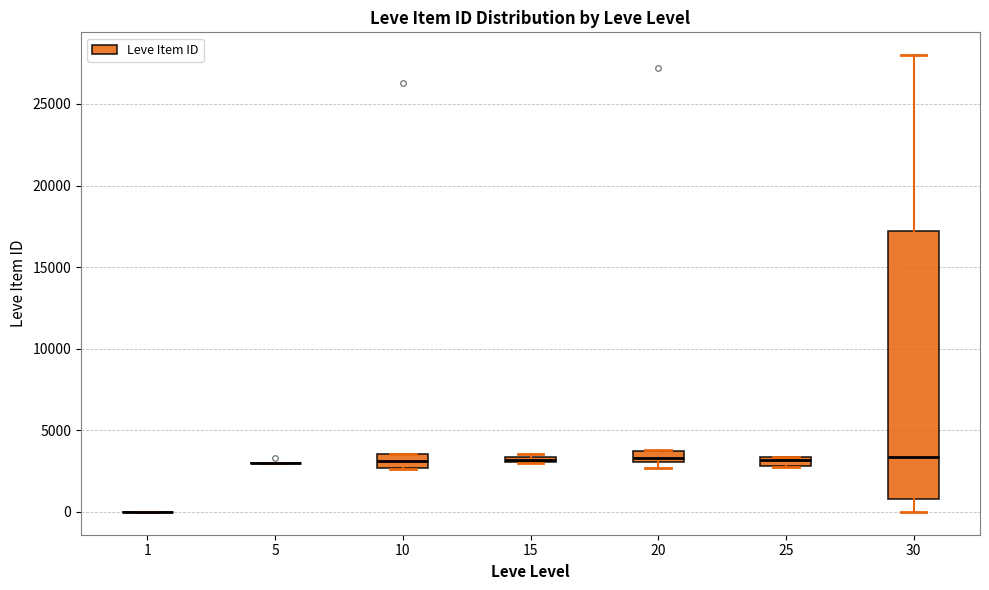

Comparing the boxes themselves (not the whiskers), which one is the tallest?

30